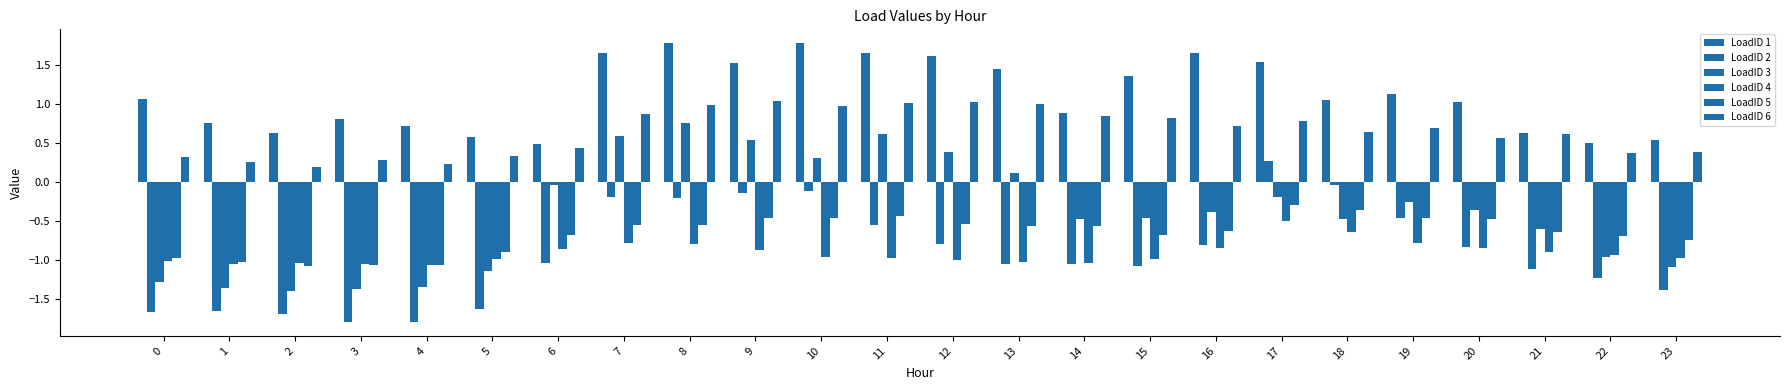

How many groups of bars are there?

24